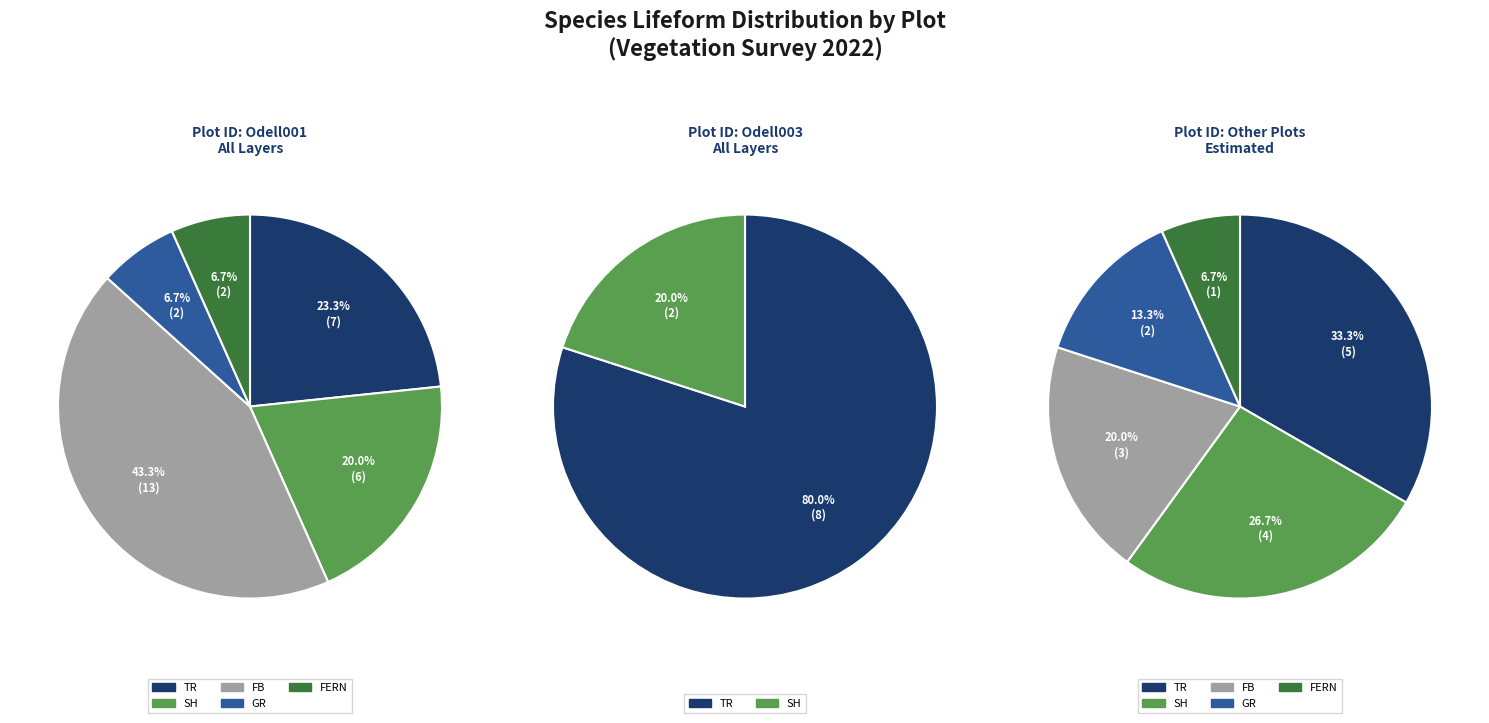

Is it true that SH is 15% of the pie?

False